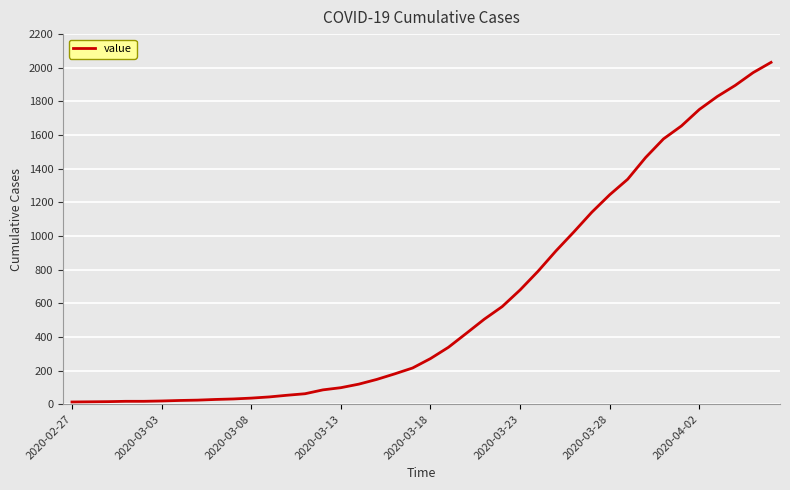

What is the maximum value shown in the chart?

2032